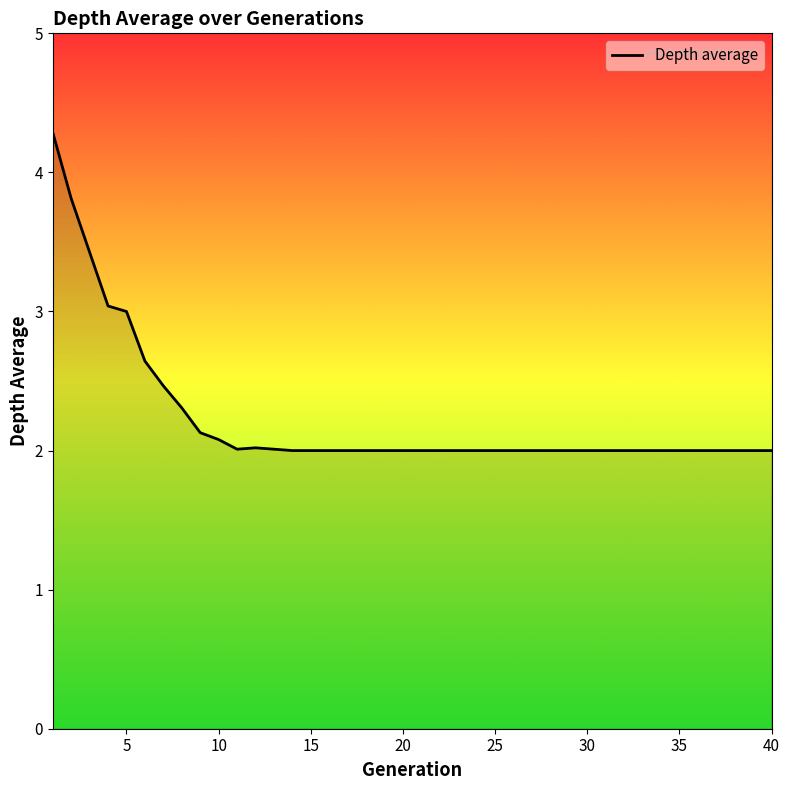

What is the smallest value displayed?

2.0